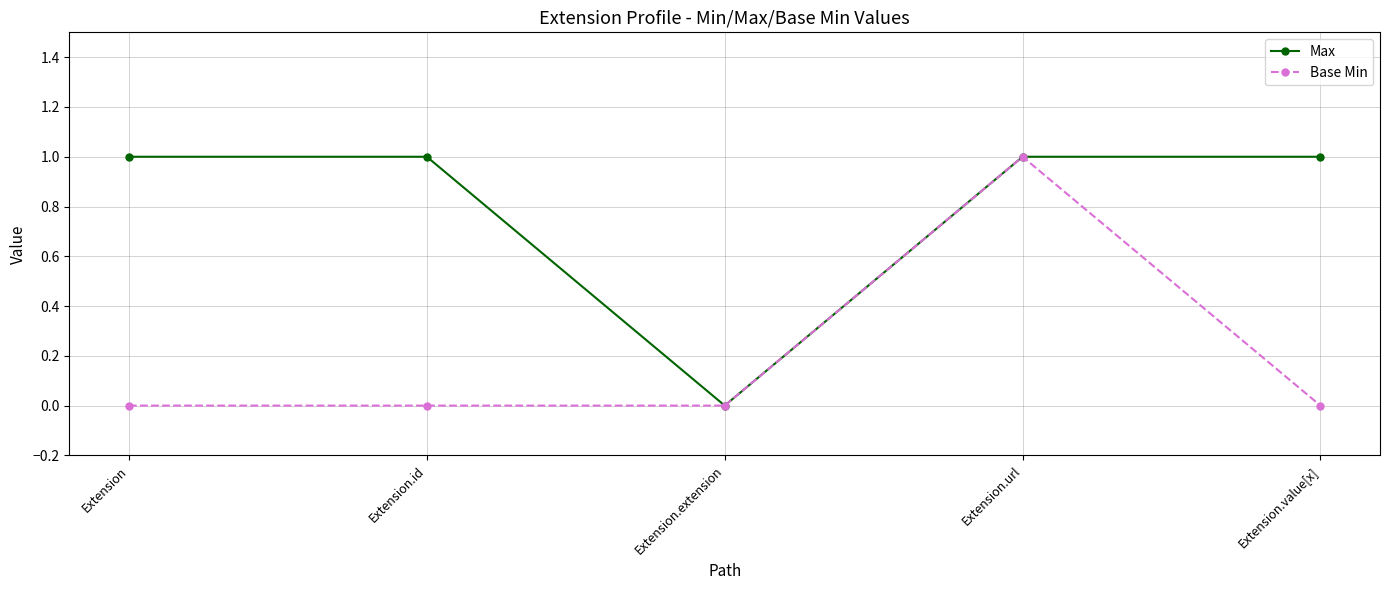

At which label does Max reach its minimum?

Extension.extension